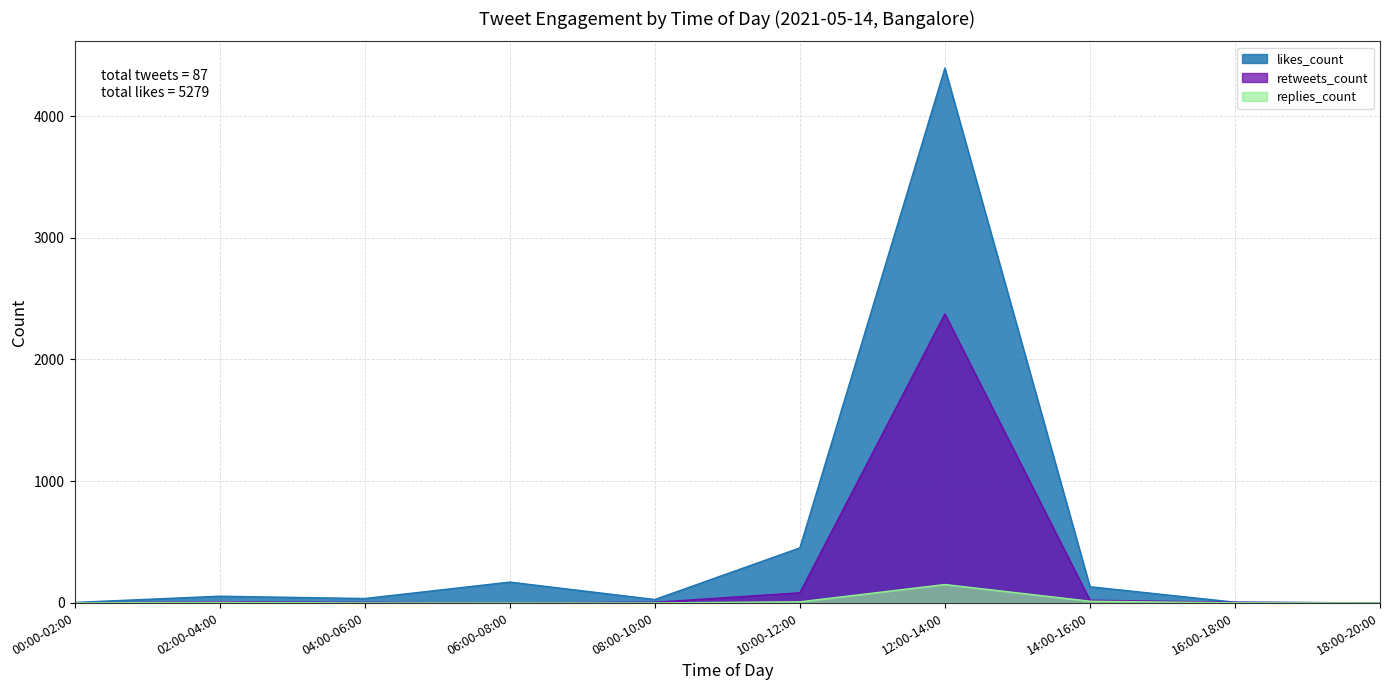

What is the average value of the likes_count series?

528